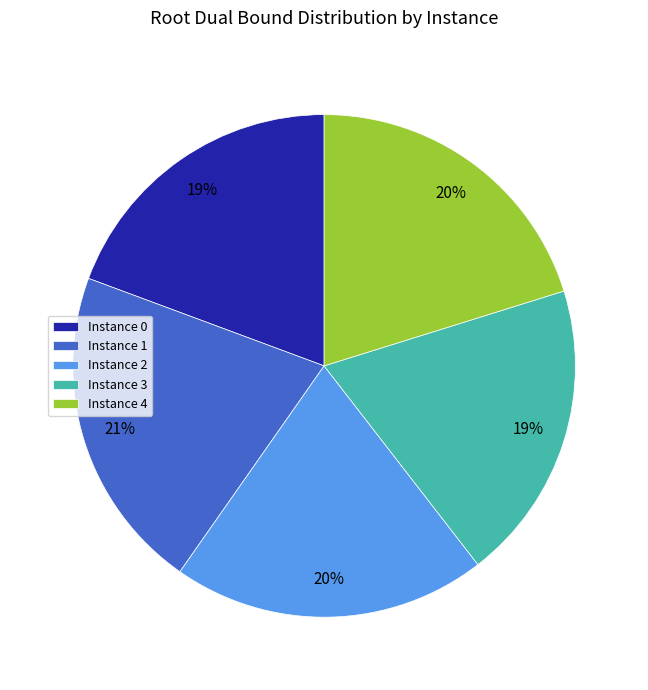

To the nearest percent, what is the difference between the largest and smallest slice percentages?

2%